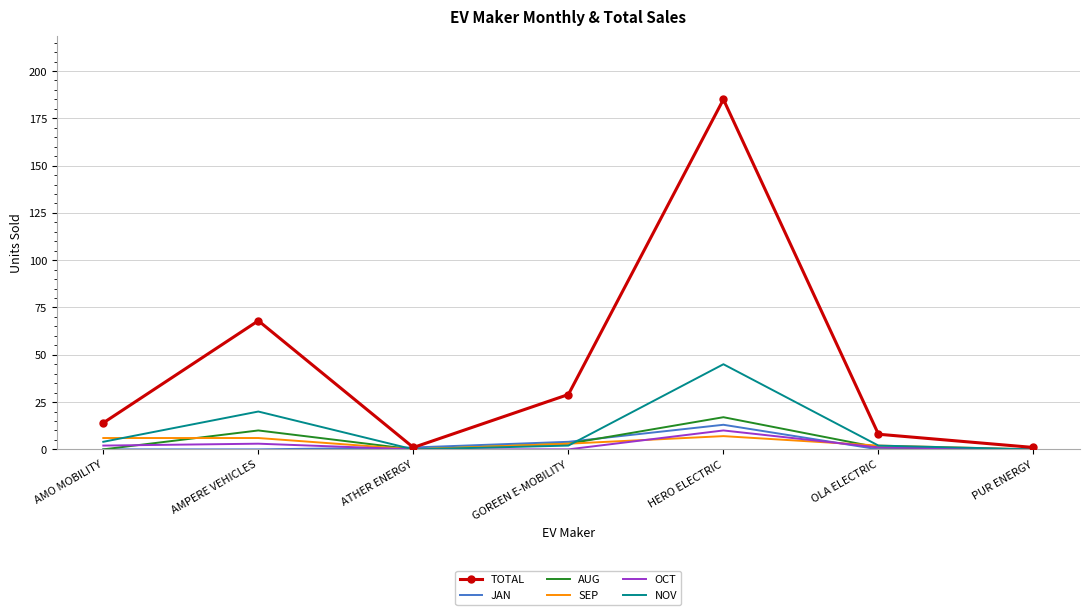

Reading left to right, transcribe all the data shown in this chart.

TOTAL: 14	68	1	29	185	8	1
JAN: 0	0	1	4	13	0	0
AUG: 0	10	0	3	17	1	0
SEP: 6	6	0	3	7	2	0
OCT: 2	3	0	0	10	1	0
NOV: 4	20	0	2	45	2	0